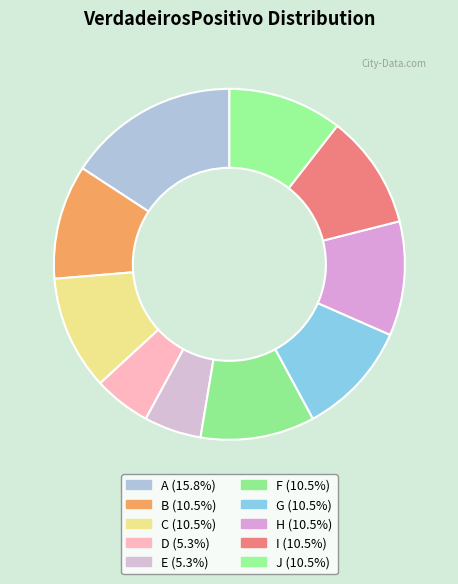

Does I represent more than half of the total?

No